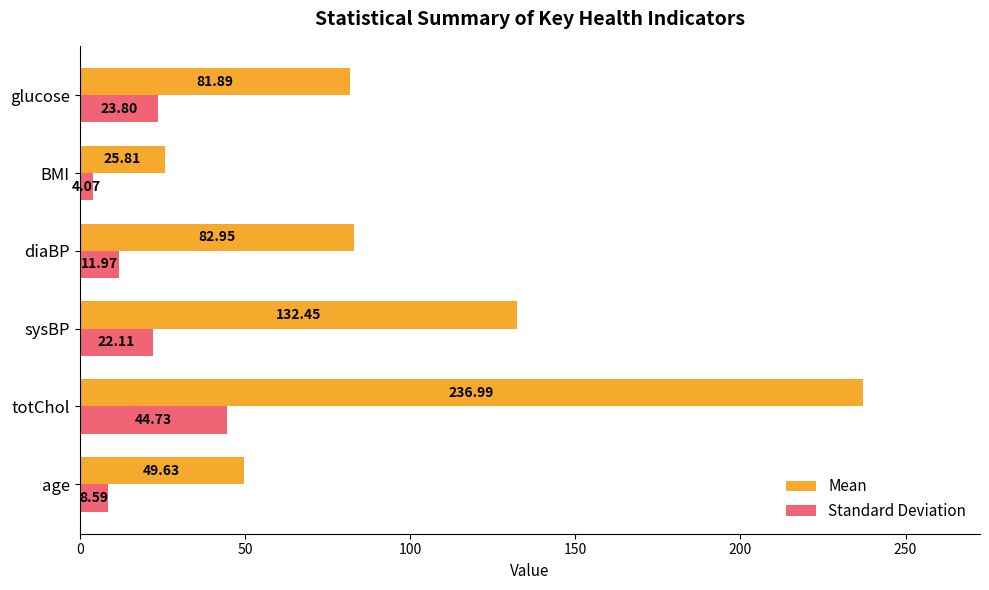

Where is Standard Deviation nearest to the value 24?

glucose